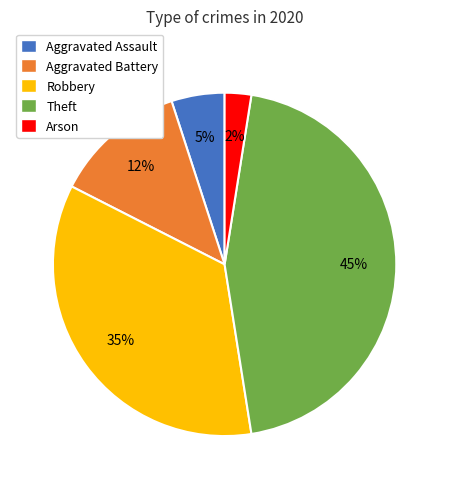

To the nearest percent, what is the difference between the Aggravated Assault and Robbery slice percentages?

30%